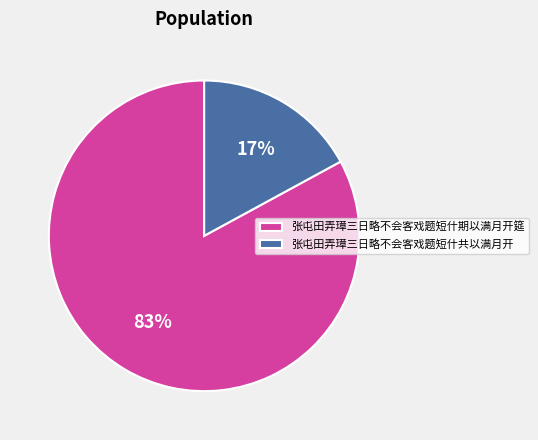

To the nearest percent, what percentage of the pie is 张屯田弄璋三日略不会客戏题短什期以满月开筵?

83%